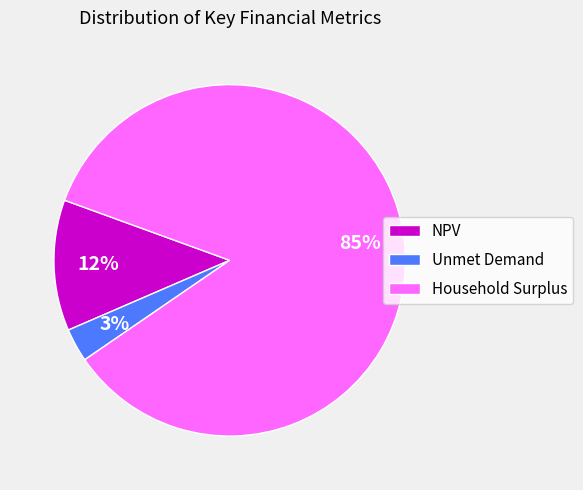

Which category has the biggest portion of the pie?

Household Surplus